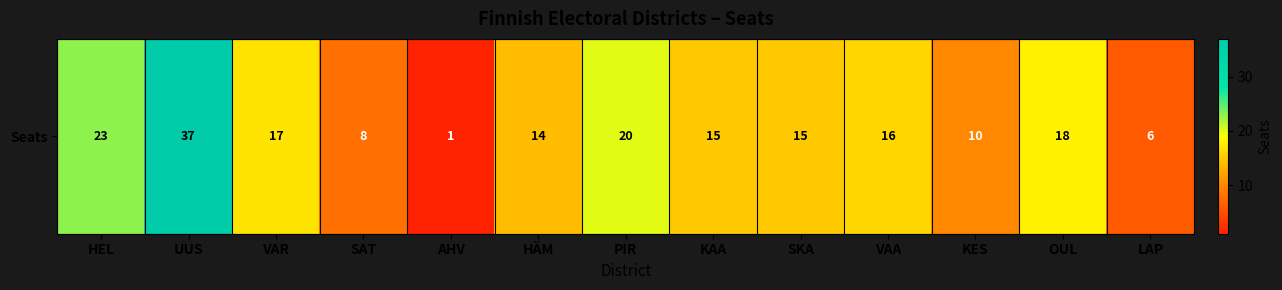

What is the sum of the values at KES and LAP?

16